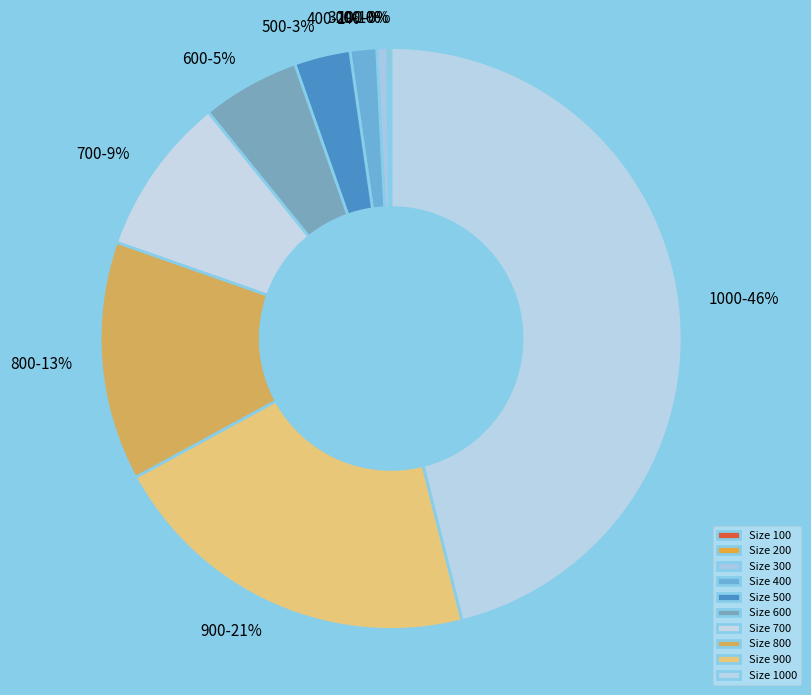

How many slices are in this pie chart?

10